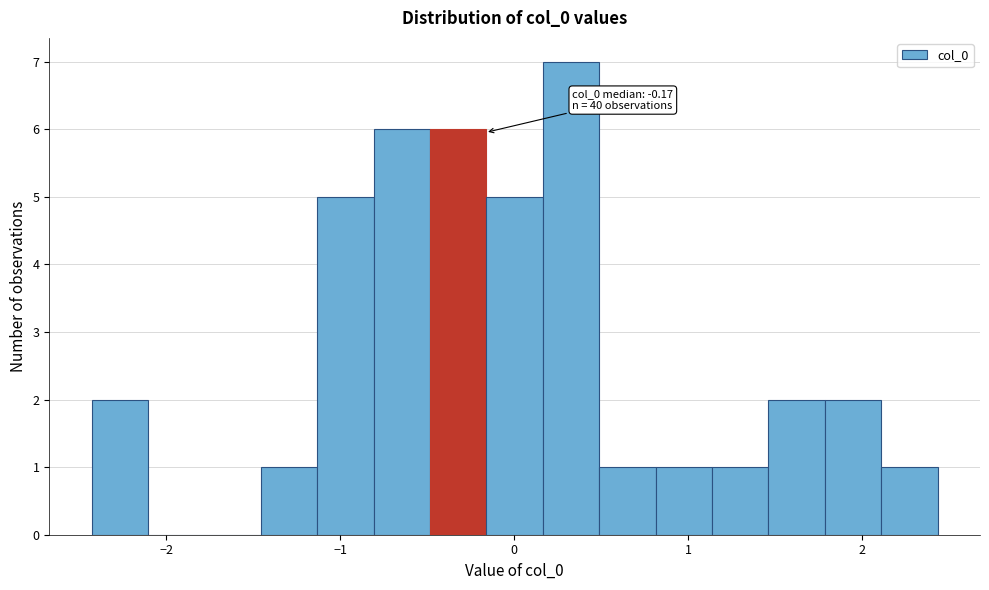

Read against the x-axis, roughly where is the centre of the tallest bar?

0.3